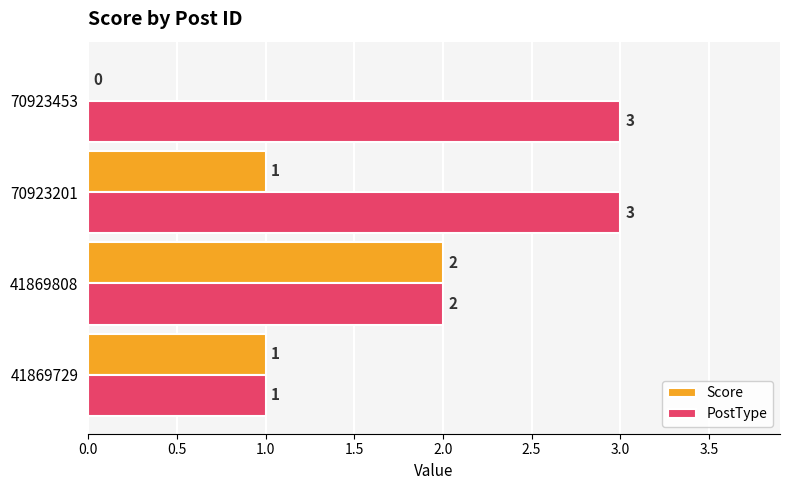

What is the sum of all Score values?

4